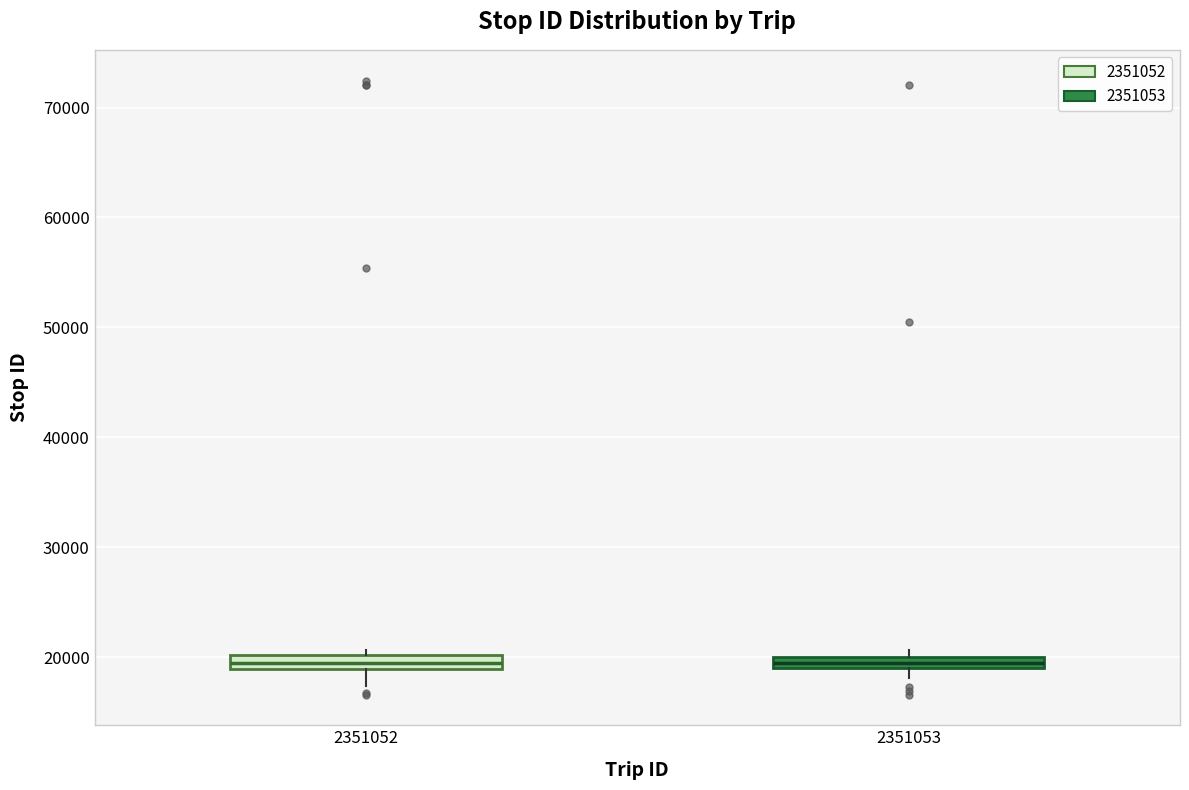

Where is the upper edge of the box at x = 2351053 on the y-axis? The values are not printed on the chart, so give them approximately, as read against the axis.

20000